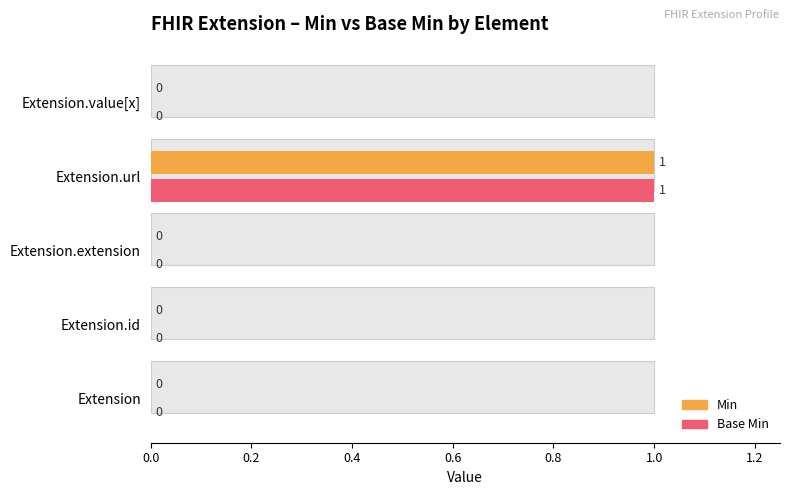

The value of Base Min at Extension.url is 1. True or false?

True